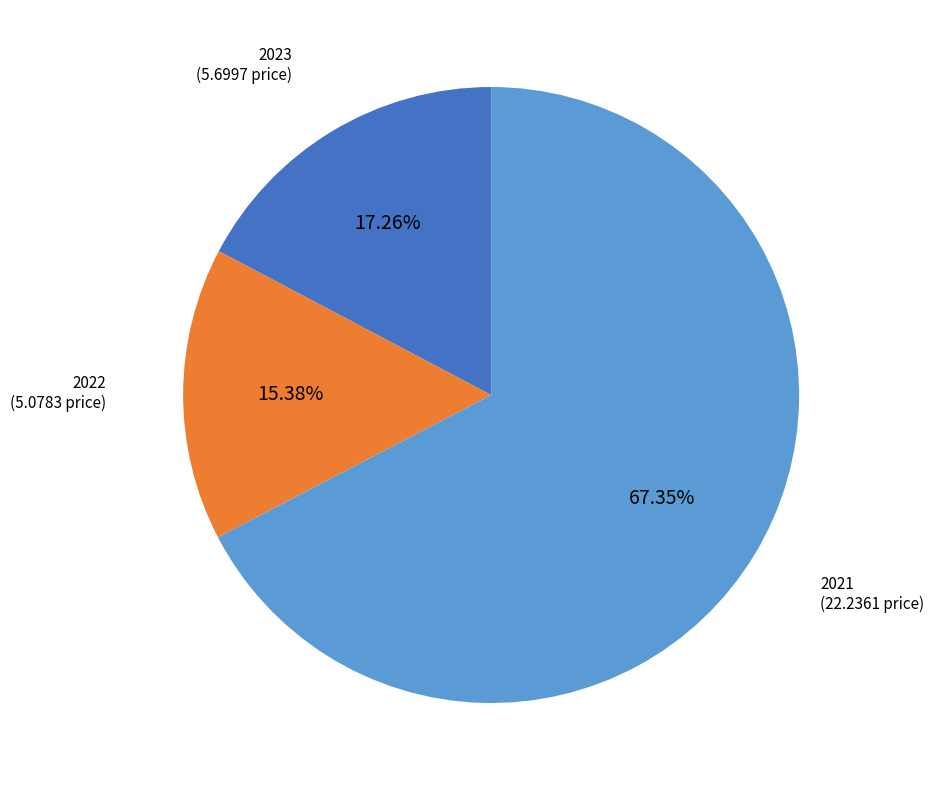

Which slice is the largest?

2021